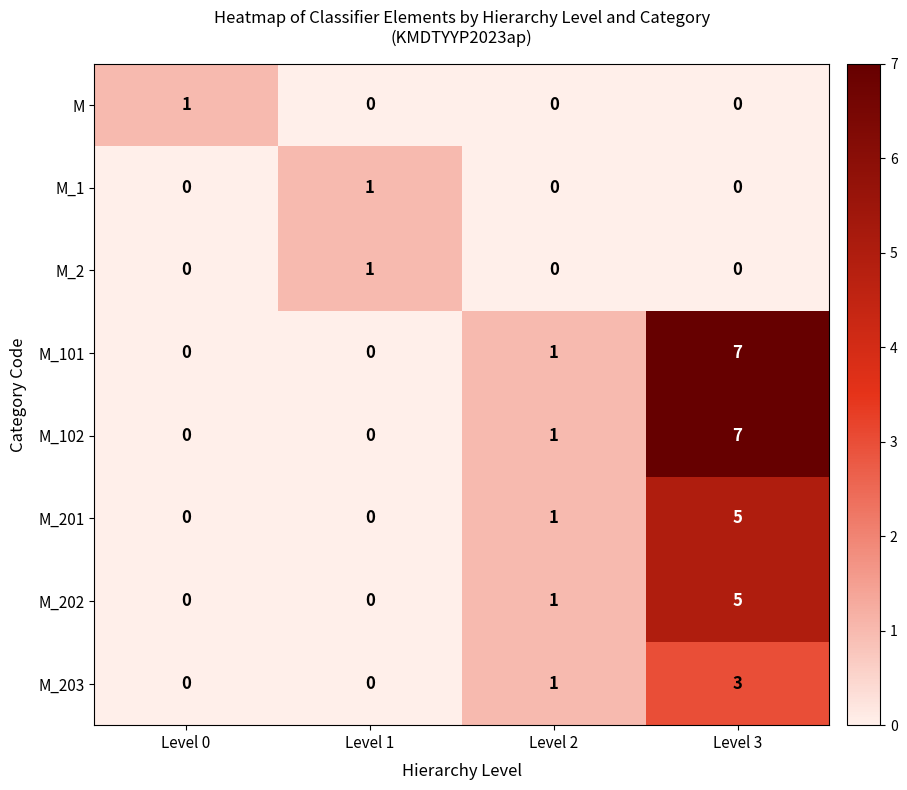

What is the spread (max minus min) of values at Level 2?

1